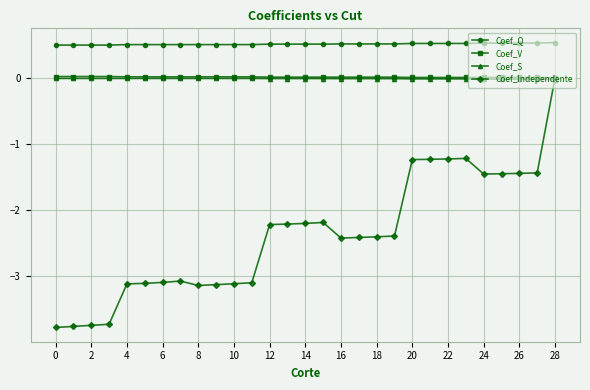

Does the chart have visible grid lines?

Yes